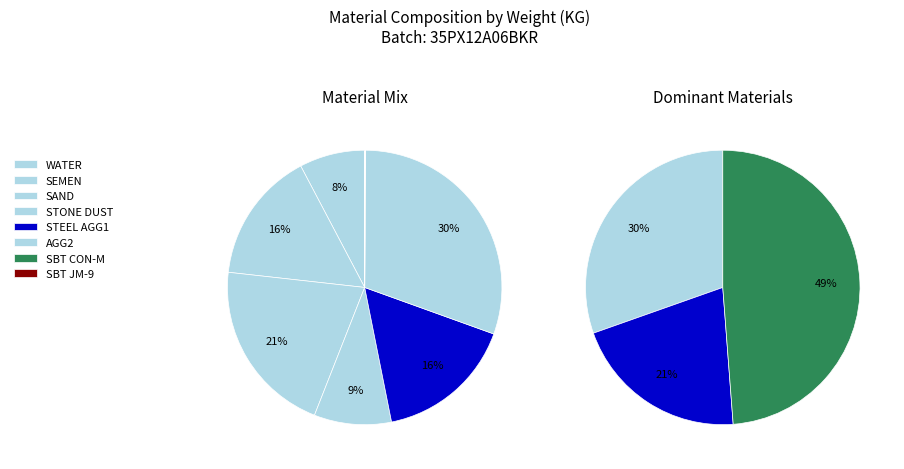

To the nearest percent, what portion does STEEL AGG1 represent?

16%